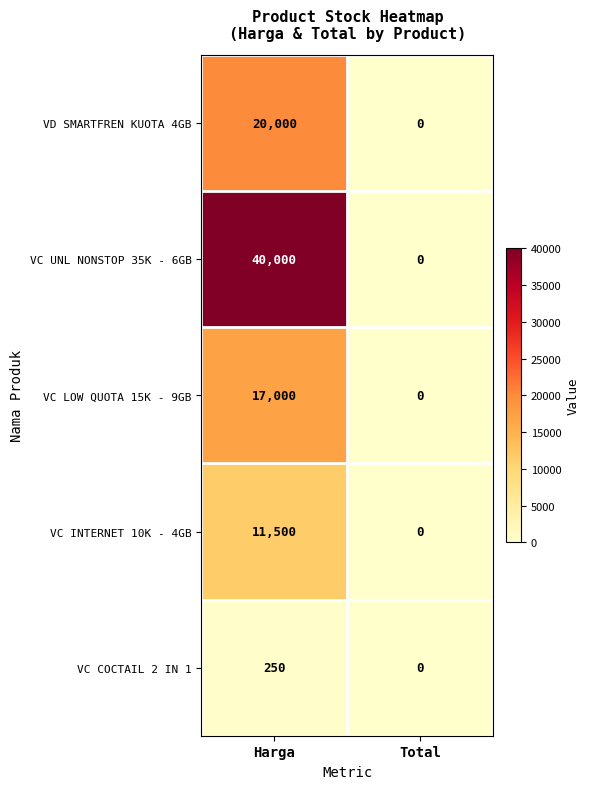

What is the spread (max minus min) of values at Harga?

39750